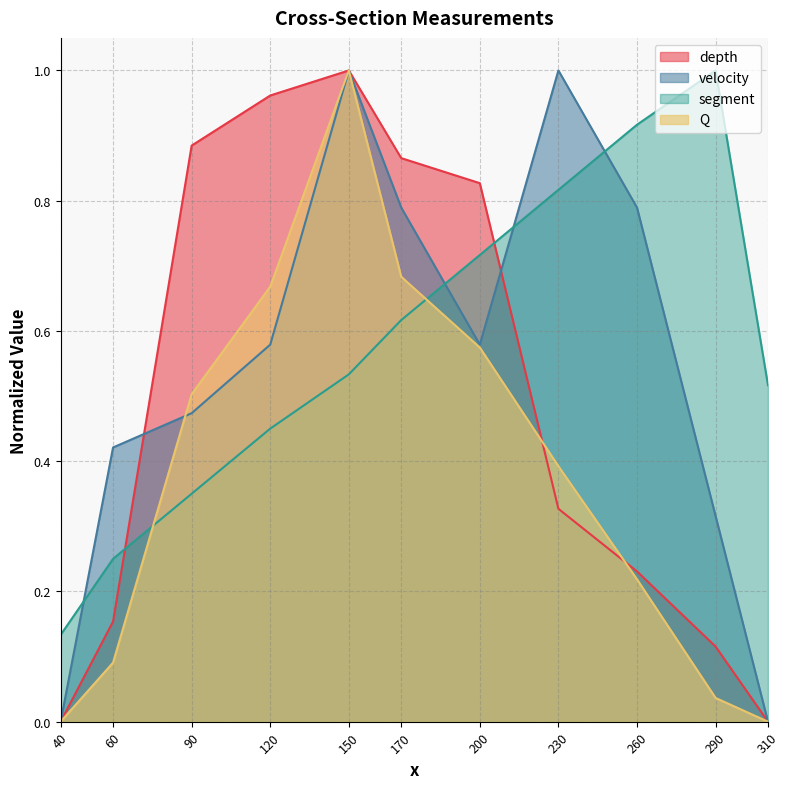

What is the difference between the highest and lowest values at 60?

0.3